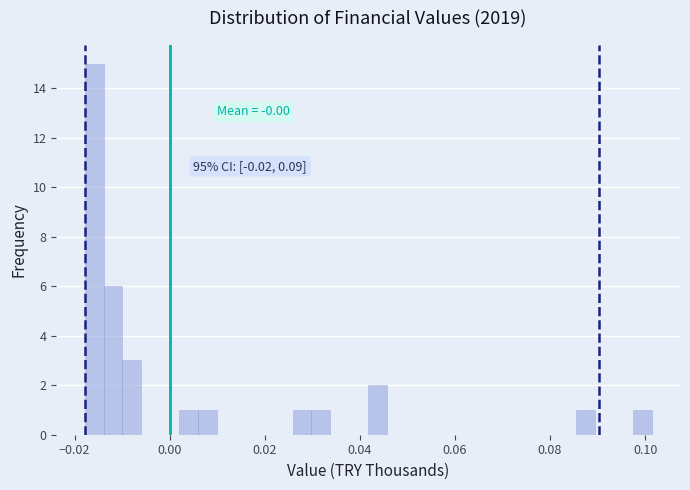

Around what value on the x-axis is the tallest bar? Give the approximate position of its centre, as read against the axis.

-0.016